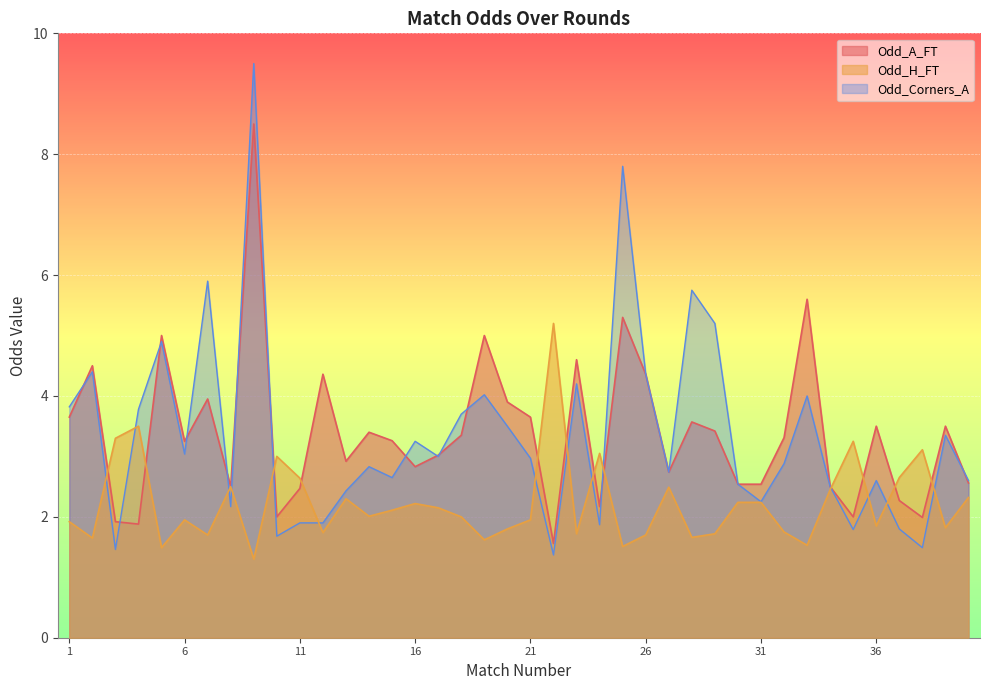

What is the sum of the Odd_H_FT values at 5 and 22?

6.7